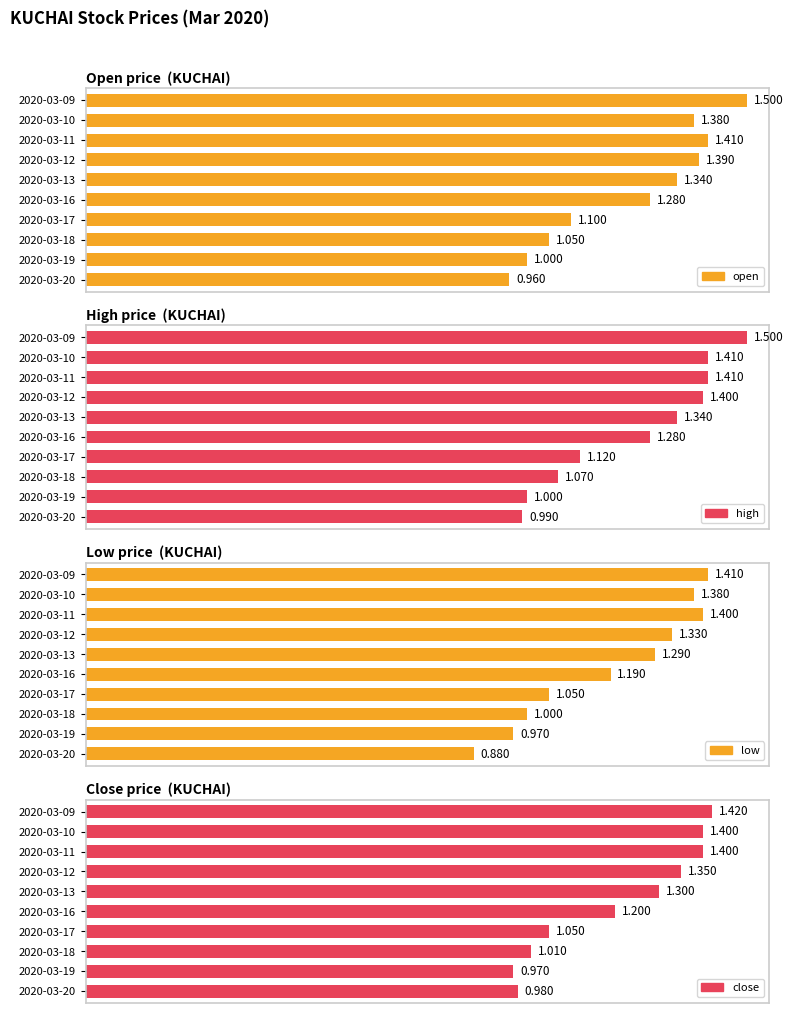

What is the total value across all series at 2020-03-12?

3.5